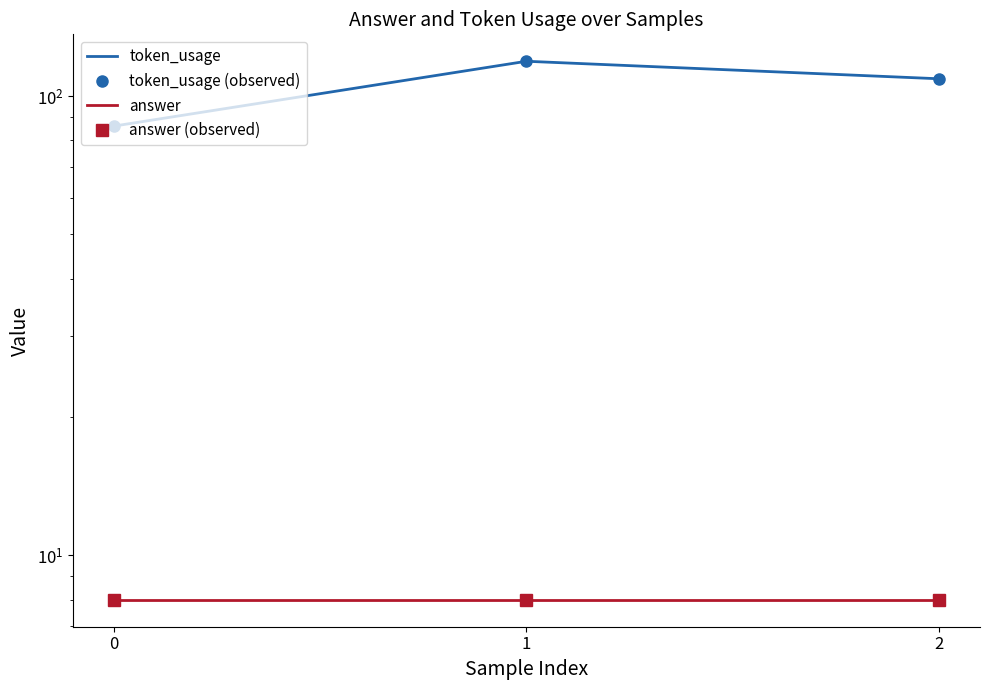

How many lines are shown in the chart?

4